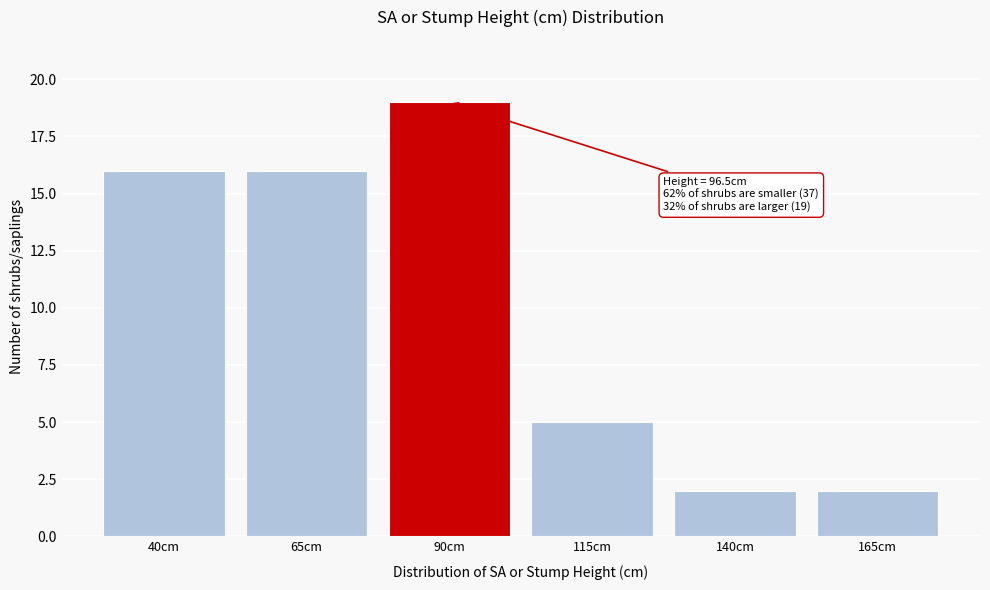

Reading left to right, transcribe all the data shown in this chart.

16	16	19	5	2	2